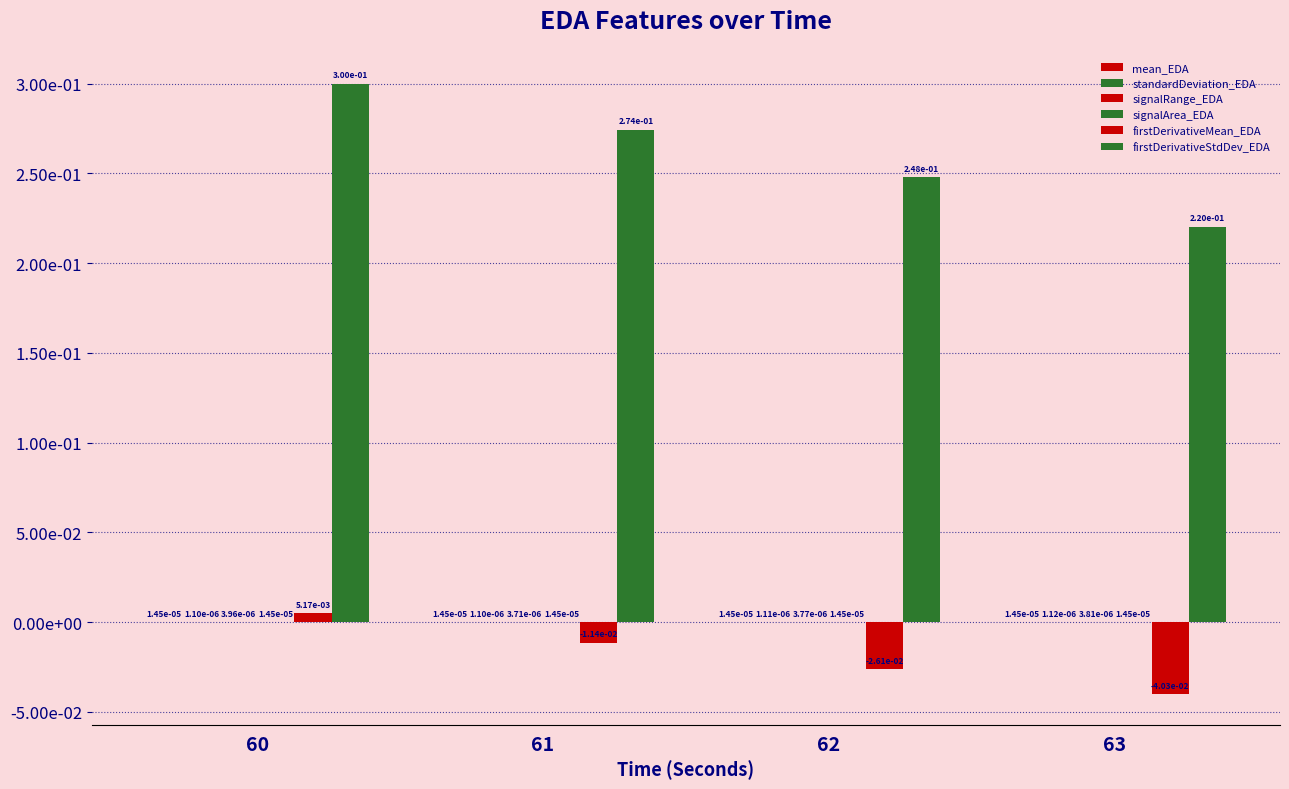

Are the bars horizontal?

No